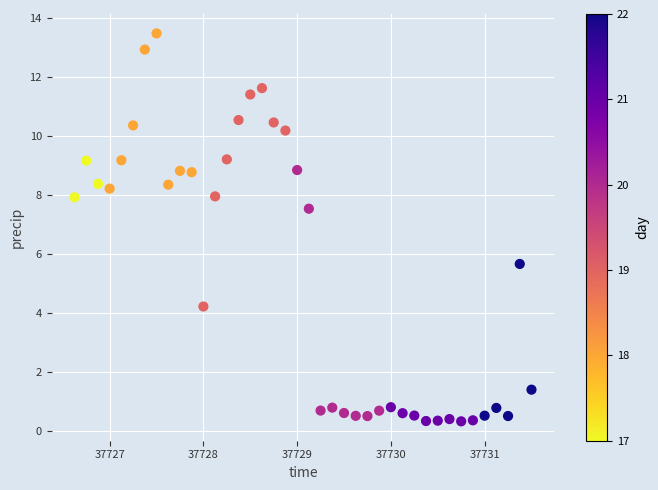

What is the range of Y values (max minus min)?

13.2